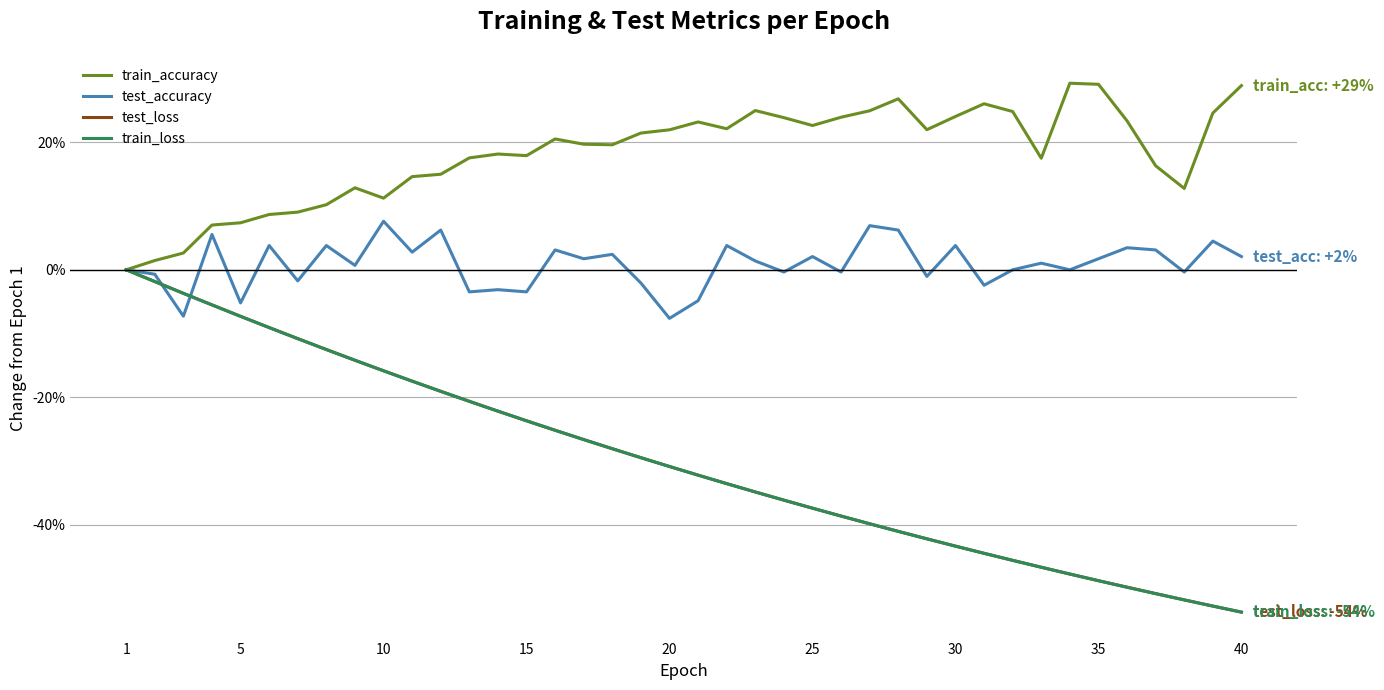

What is the maximum value shown in the chart?

29.2